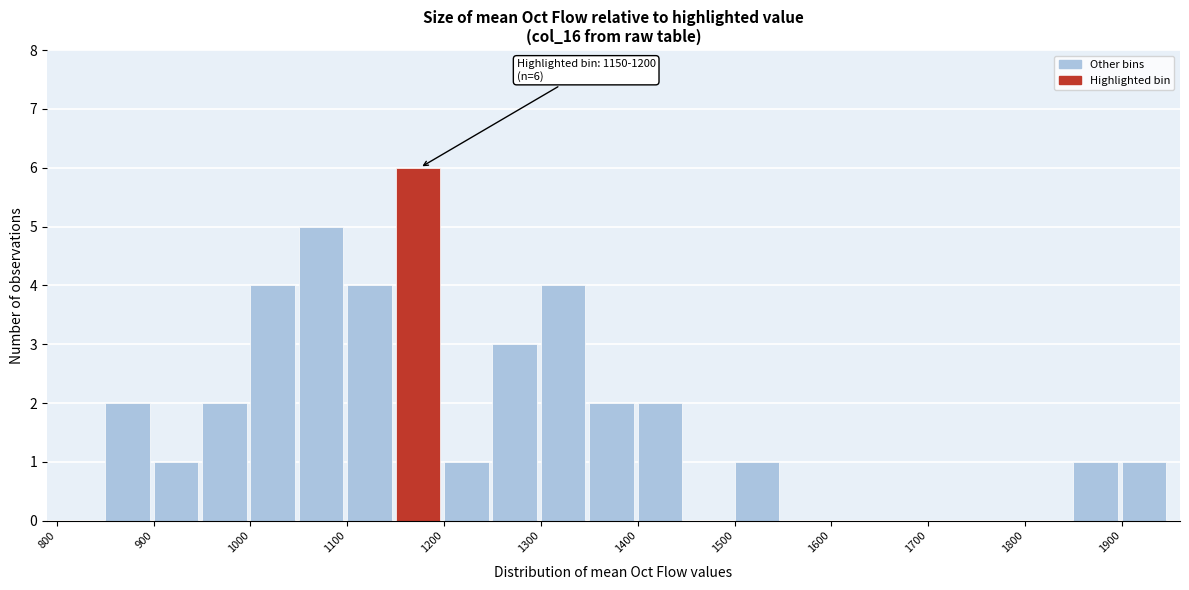

Over which range of the x-axis is the bar tallest?

1150 to 1200